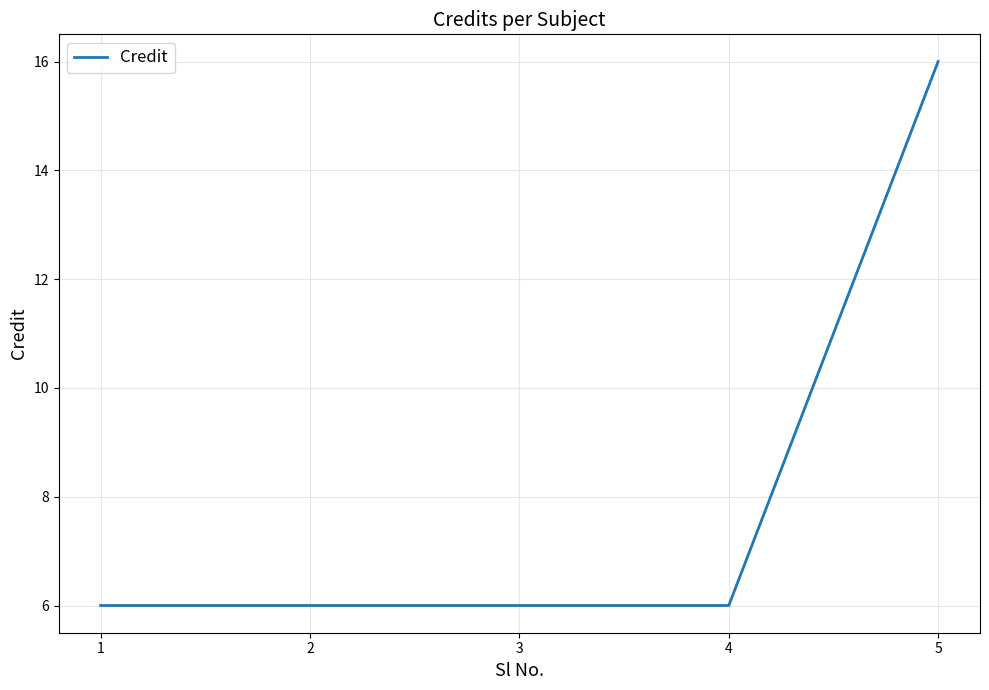

Is this an area chart (filled region under the line)?

No